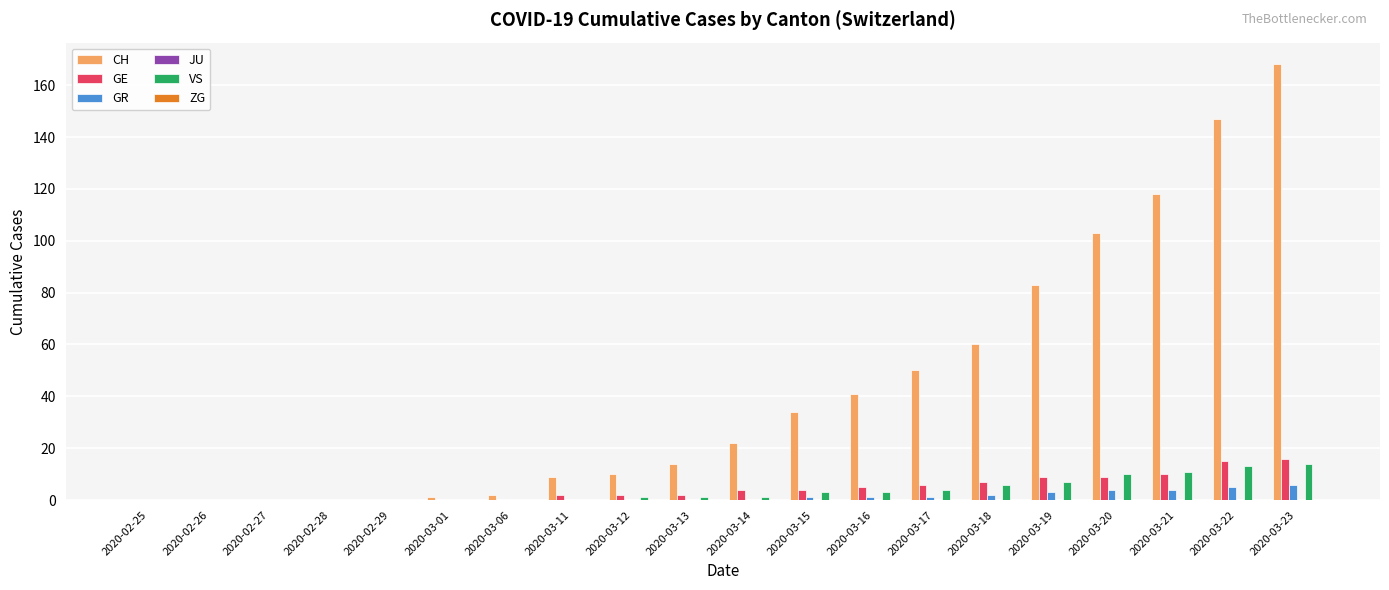

How many data points does each series have?

20